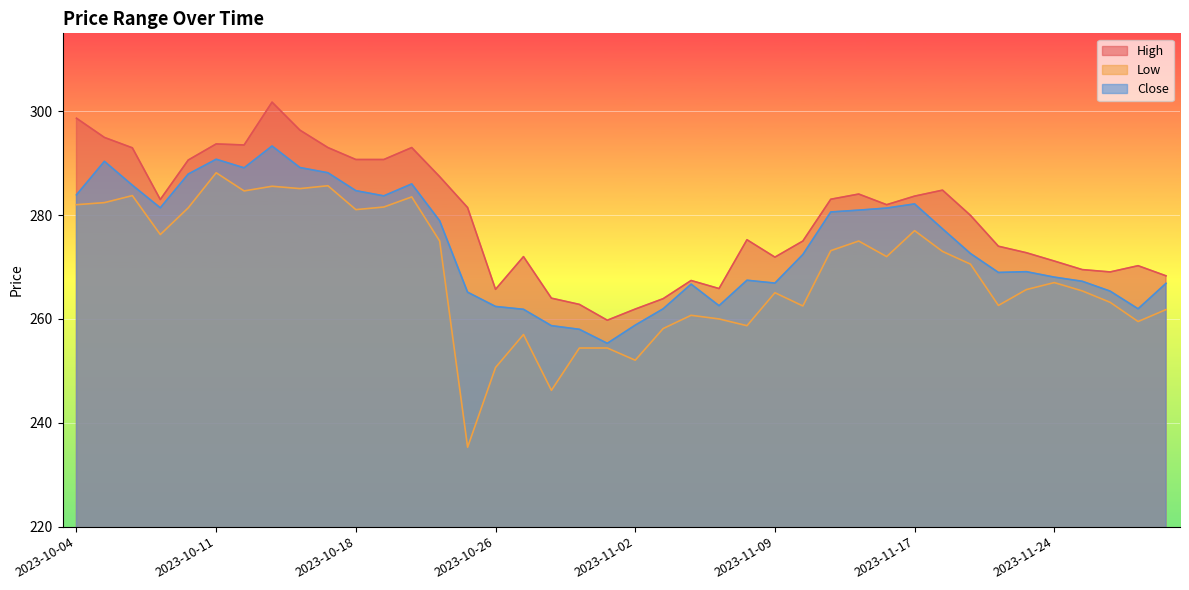

Which series changed the most between 2023-10-17 and 2023-11-17?

High